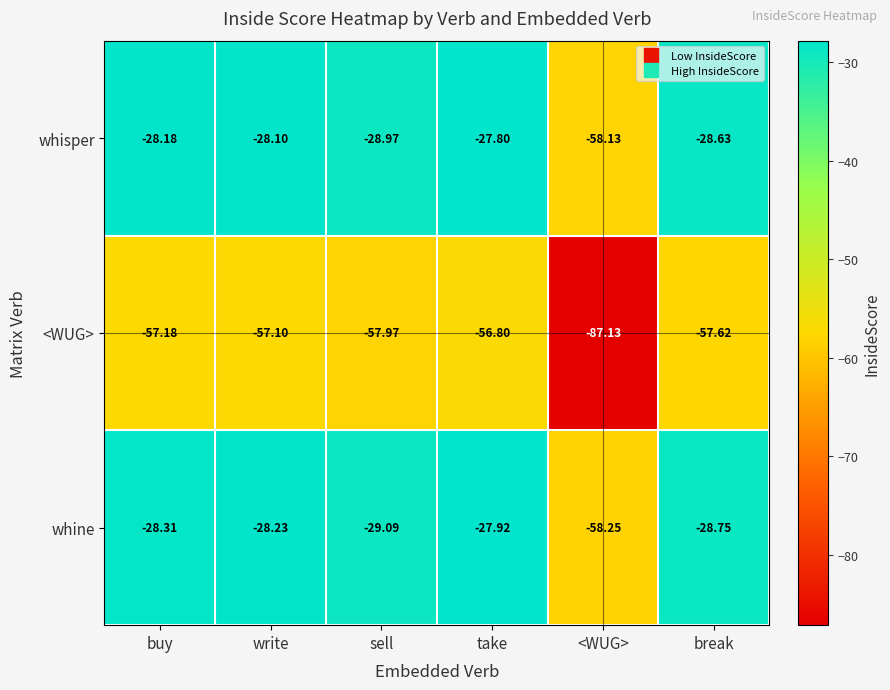

Which series changed the most between buy and take?

whine